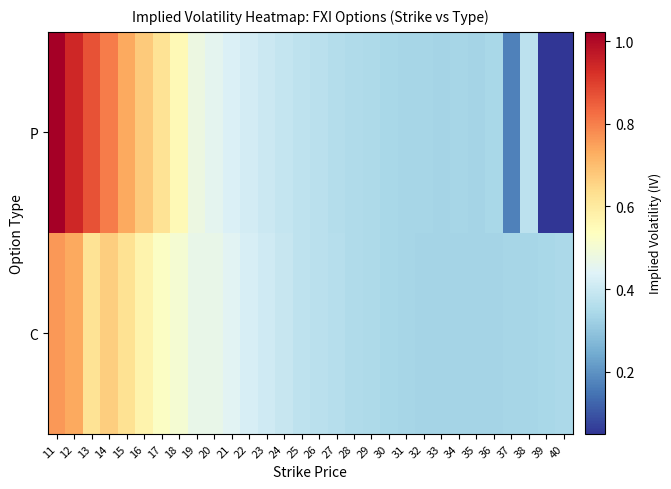

Which series changed the most between 25 and 29?

C